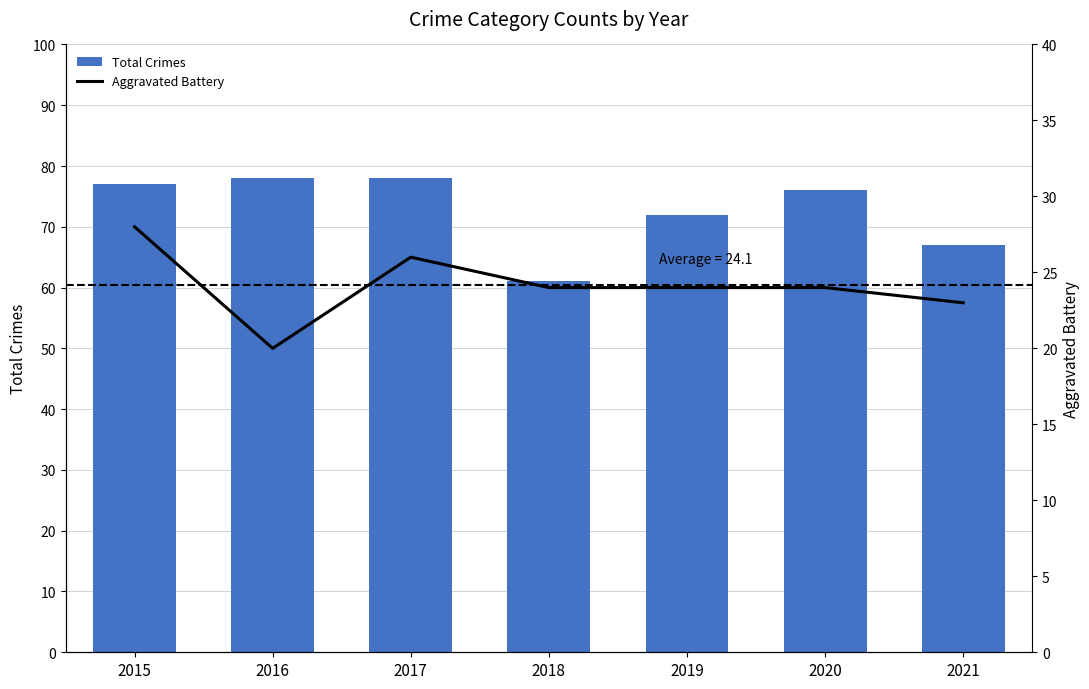

Which category has the highest value in the Total Crimes series?

2016